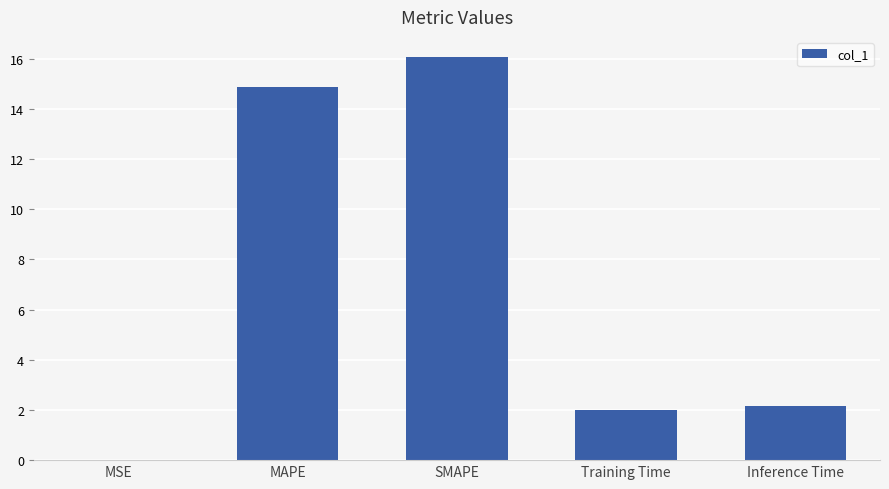

What is the sum of all values?

35.1